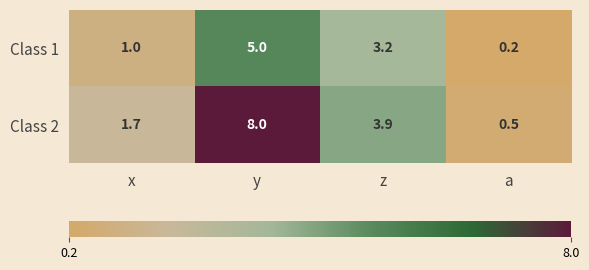

At which label is Class 2 closest to 4?

z